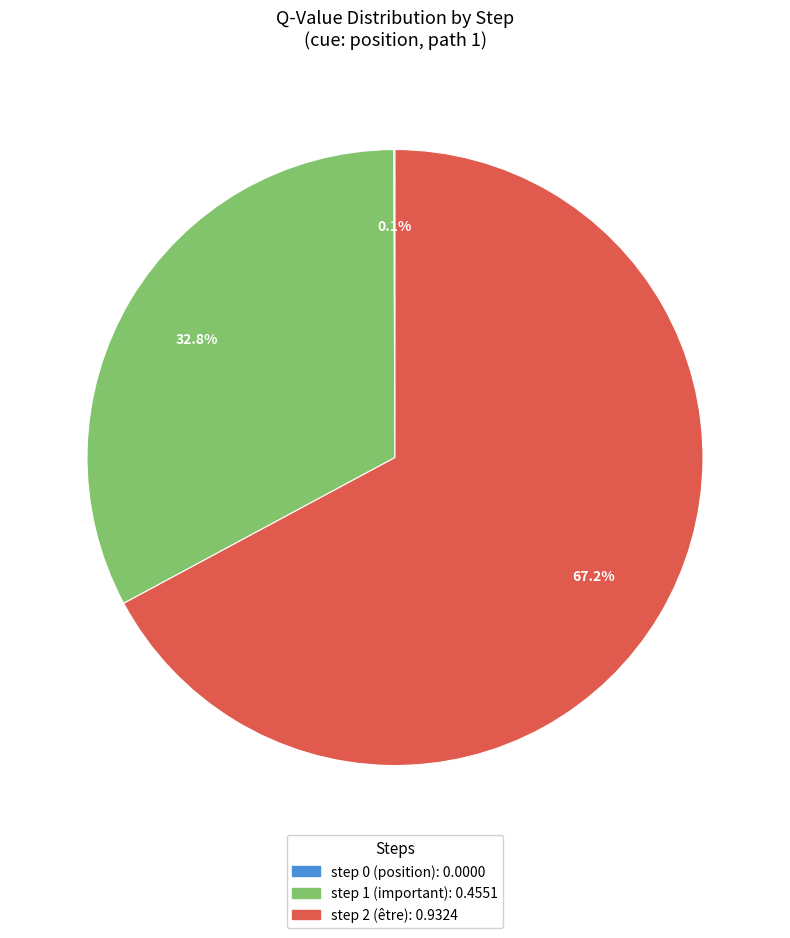

Is the sum of step 1 (important): 0.4551 and step 2 (être): 0.9324 greater than half?

Yes